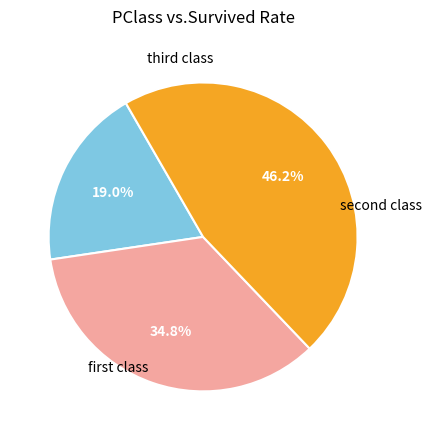

Is there a majority slice in this chart?

No